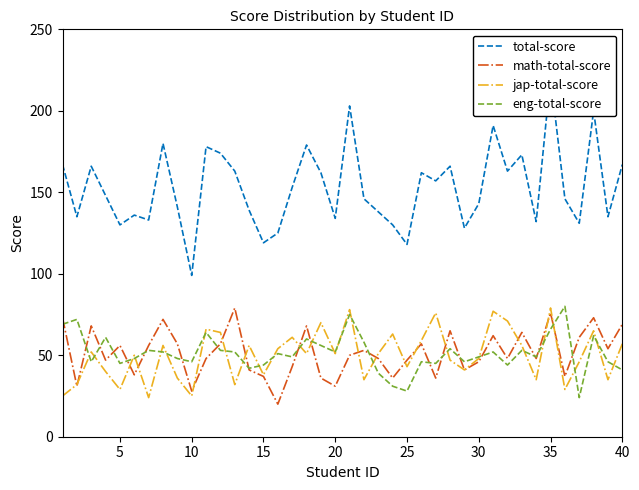

At which category is the sum across all series the highest?

34